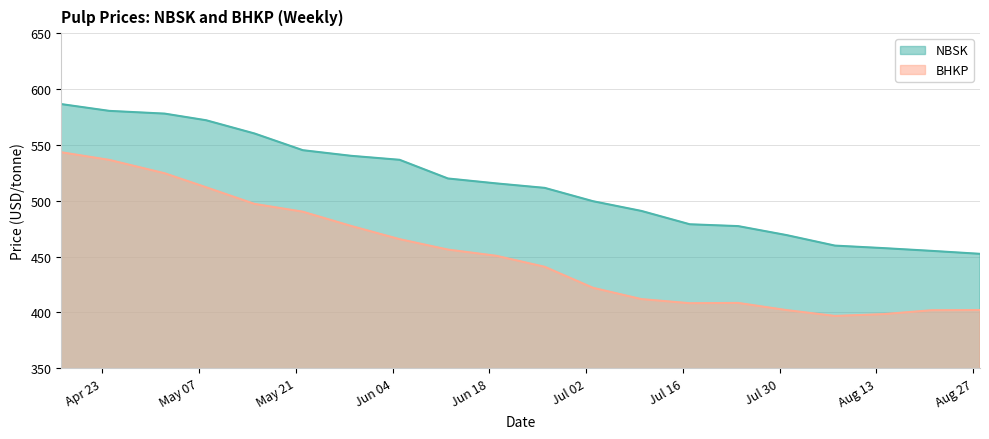

Reading right to left, list all the values displayed in this chart.

NBSK: 452.4	455.1	457.6	459.8	469.2	477.3	478.9	490.9	499.6	511.5	515.5	519.9	536.6	540.2	545.2	560.2	572.0	578.0	580.4	586.5
BHKP: 402.1	402.0	398.4	396.9	402.1	408.5	408.2	411.9	422.0	440.9	450.7	456.3	465.6	477.4	490.2	497.2	512.0	524.6	536.5	543.4